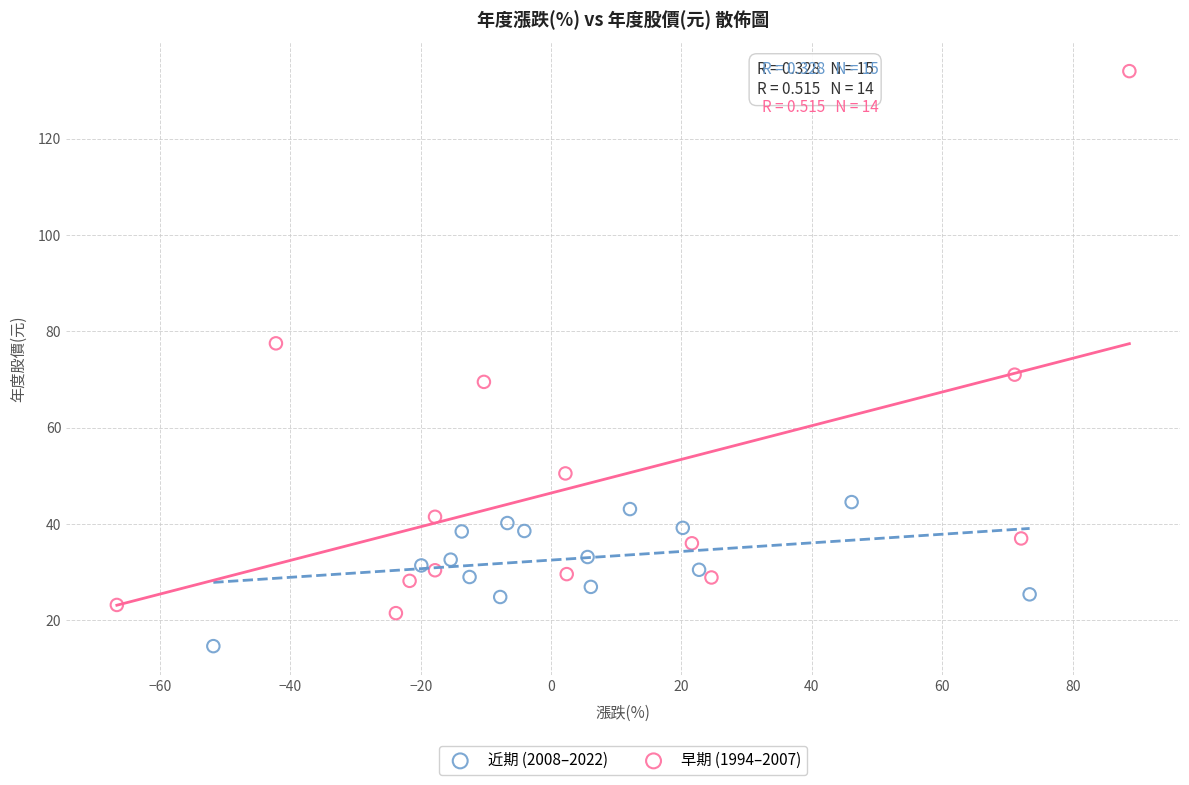

Which series has the largest Y range (max minus min)?

早期 (1994–2007)